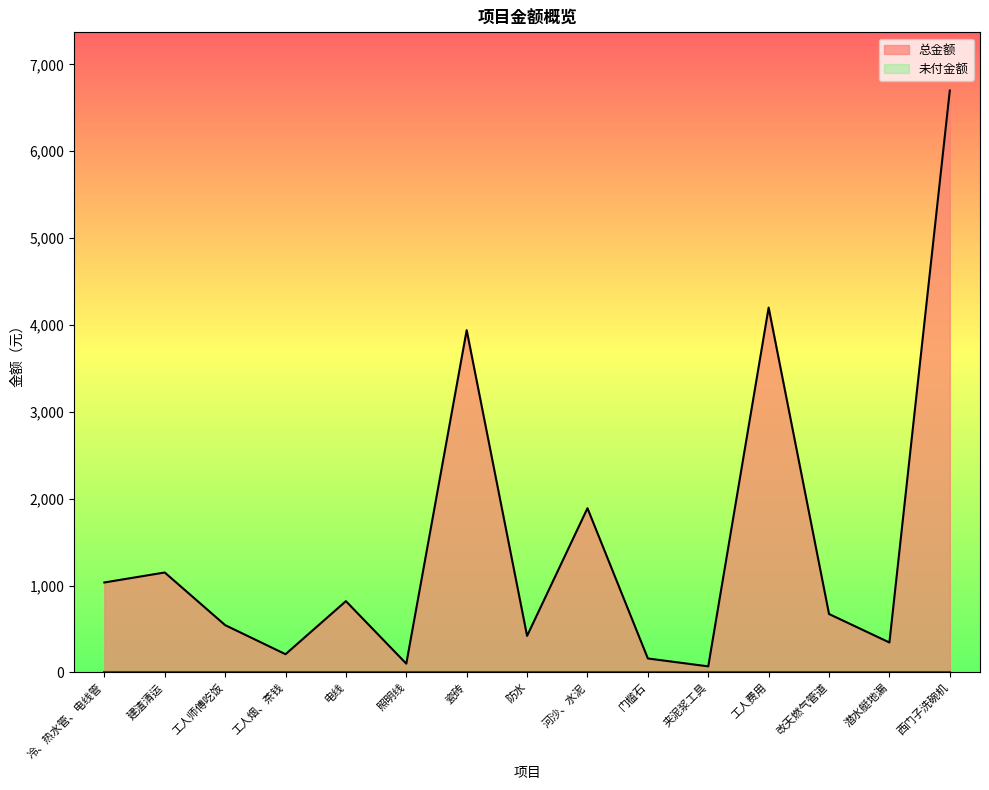

Which has a higher value, 工人烟、茶钱 or 照明线?

工人烟、茶钱